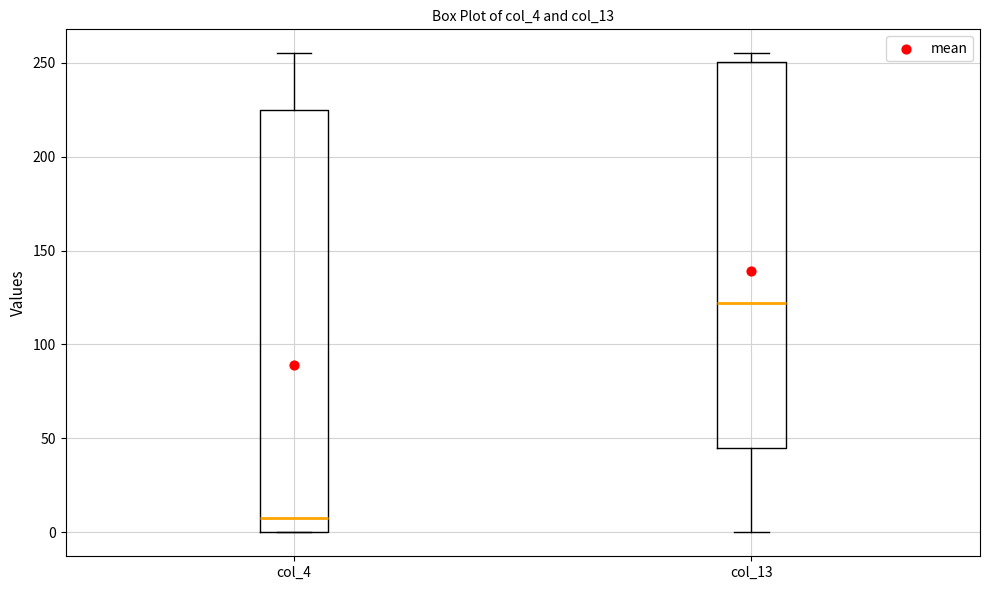

Reading left to right, read every box against the y-axis: the position of its median line, the range the box covers, and the ends of its whiskers. The values are not printed on the chart, so give them approximately, as read against the axis.

col_4: median 10, box 0 to 225, whiskers 0 to 255
col_13: median 120, box 45 to 250, whiskers 0 to 255